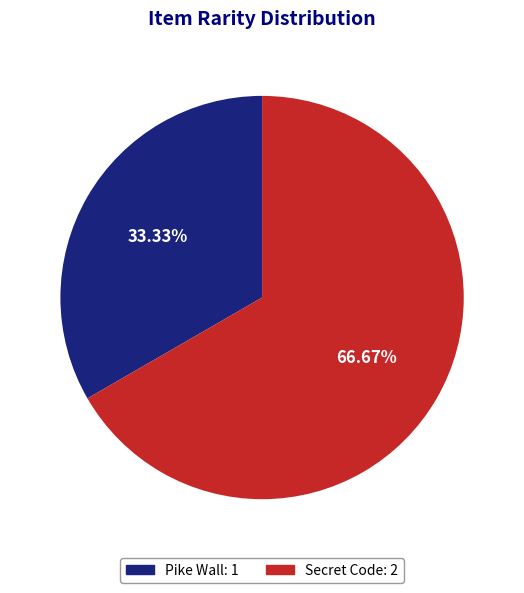

Does Secret Code account for over 50% of the chart?

Yes